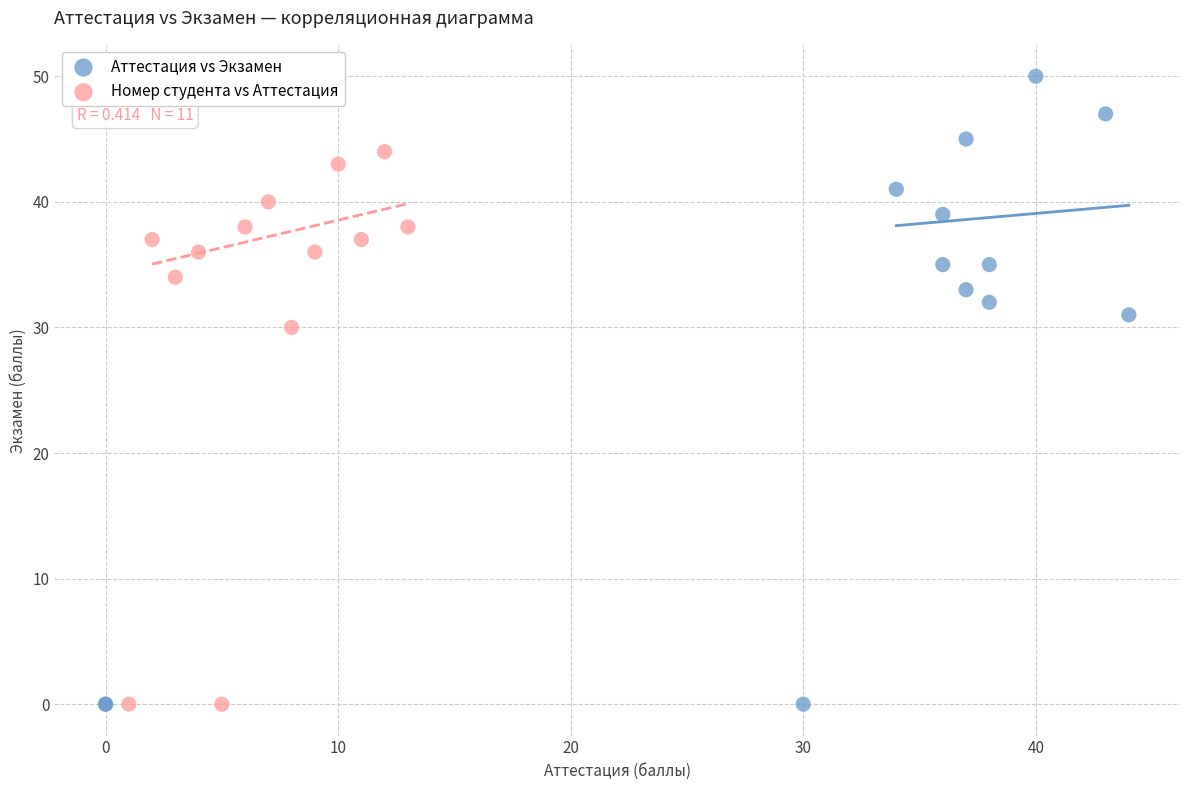

Which series has the largest Y range (max minus min)?

Аттестация vs Экзамен